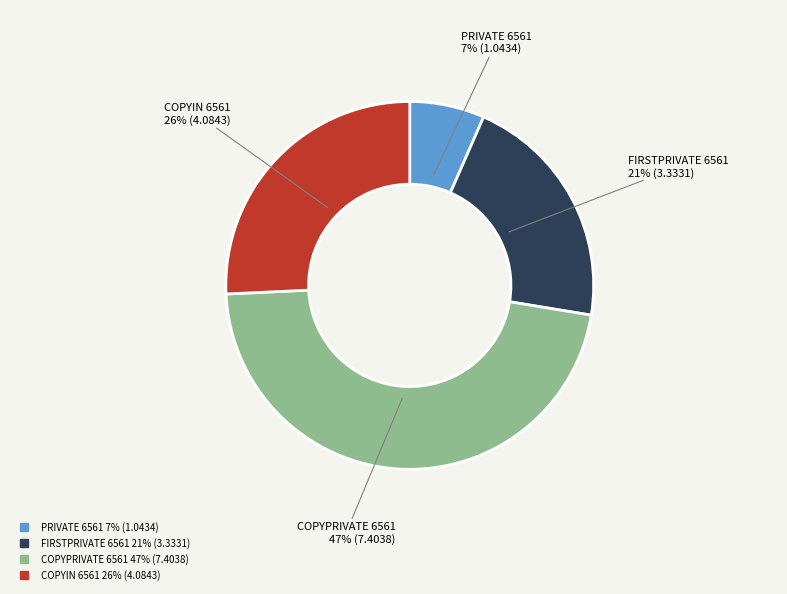

Is it true that FIRSTPRIVATE 6561 is 21% of the pie?

True